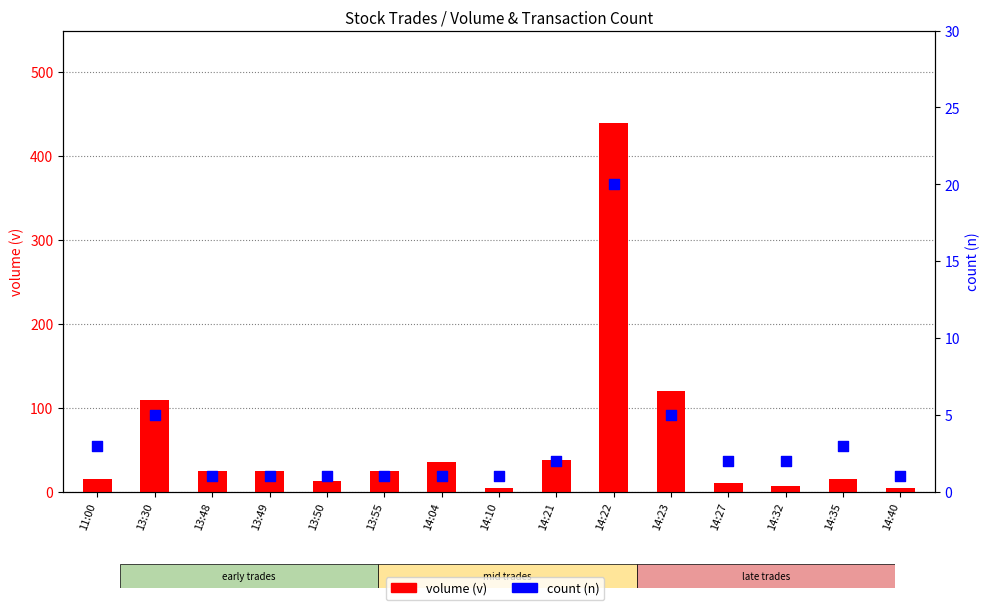

What are all the series names shown in the legend?

volume (v), count (n)